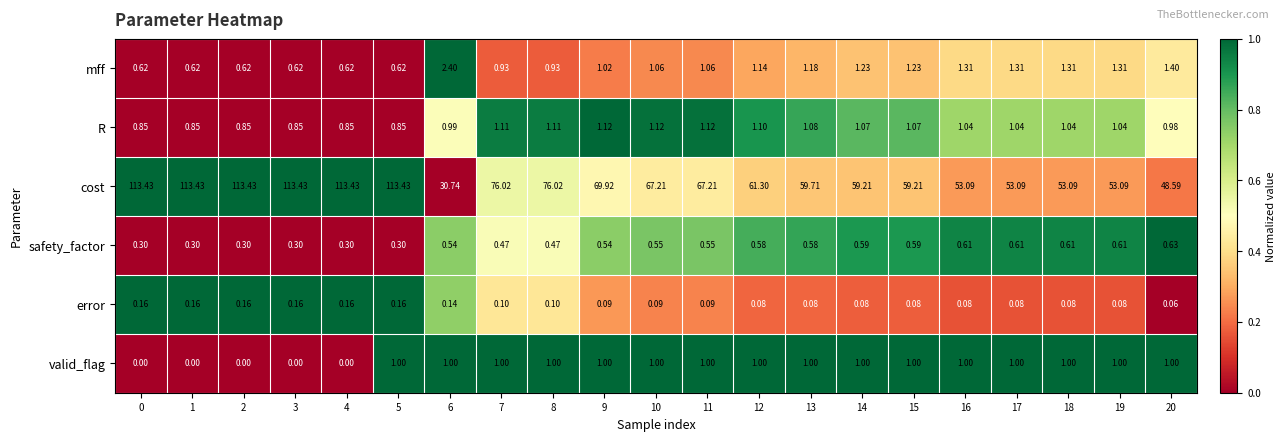

List the series in order of their peak value, highest first.

cost, mff, R, valid_flag, safety_factor, error